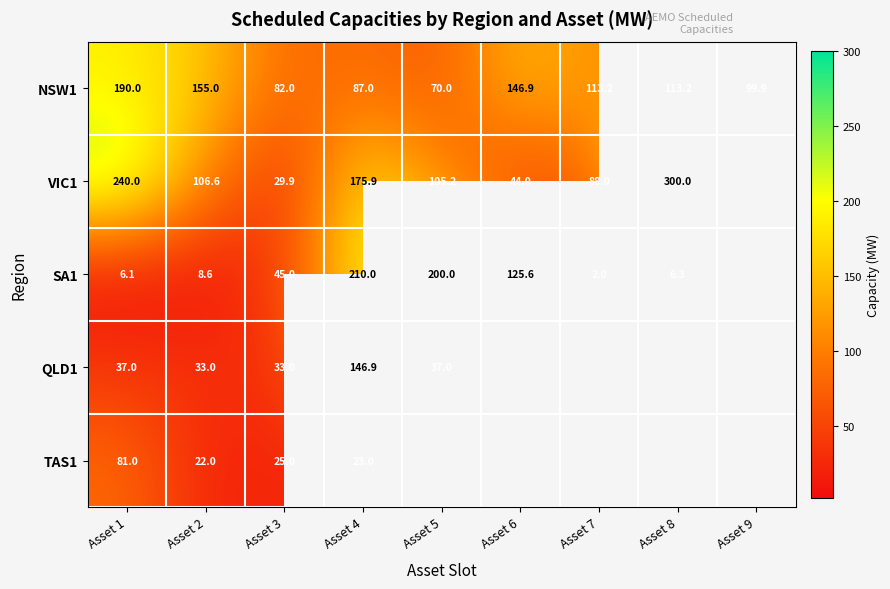

Is the value of TAS1 at Asset 2 greater than the value of QLD1 at Asset 1?

No